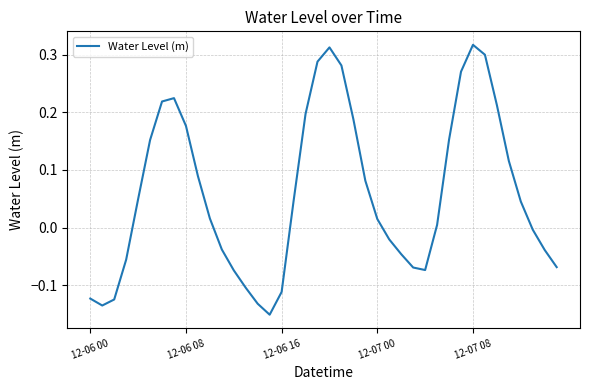

Reading right to left, what are all the values shown in this chart?

-0.1	-0.0	-0.0	0.0	0.1	0.2	0.3	0.3	0.3	0.2	0.0	-0.1	-0.1	-0.0	-0.0	0.0	0.1	0.2	0.3	0.3	0.3	0.2	0.0	-0.1	-0.2	-0.1	-0.1	-0.1	-0.0	0.0	0.1	0.2	0.2	0.2	0.2	0.0	-0.1	-0.1	-0.1	-0.1